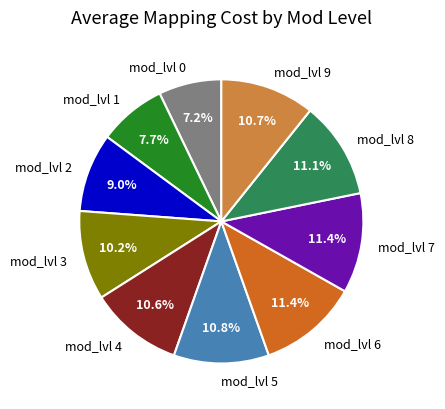

Which category has the smallest portion of the pie?

mod_lvl 0